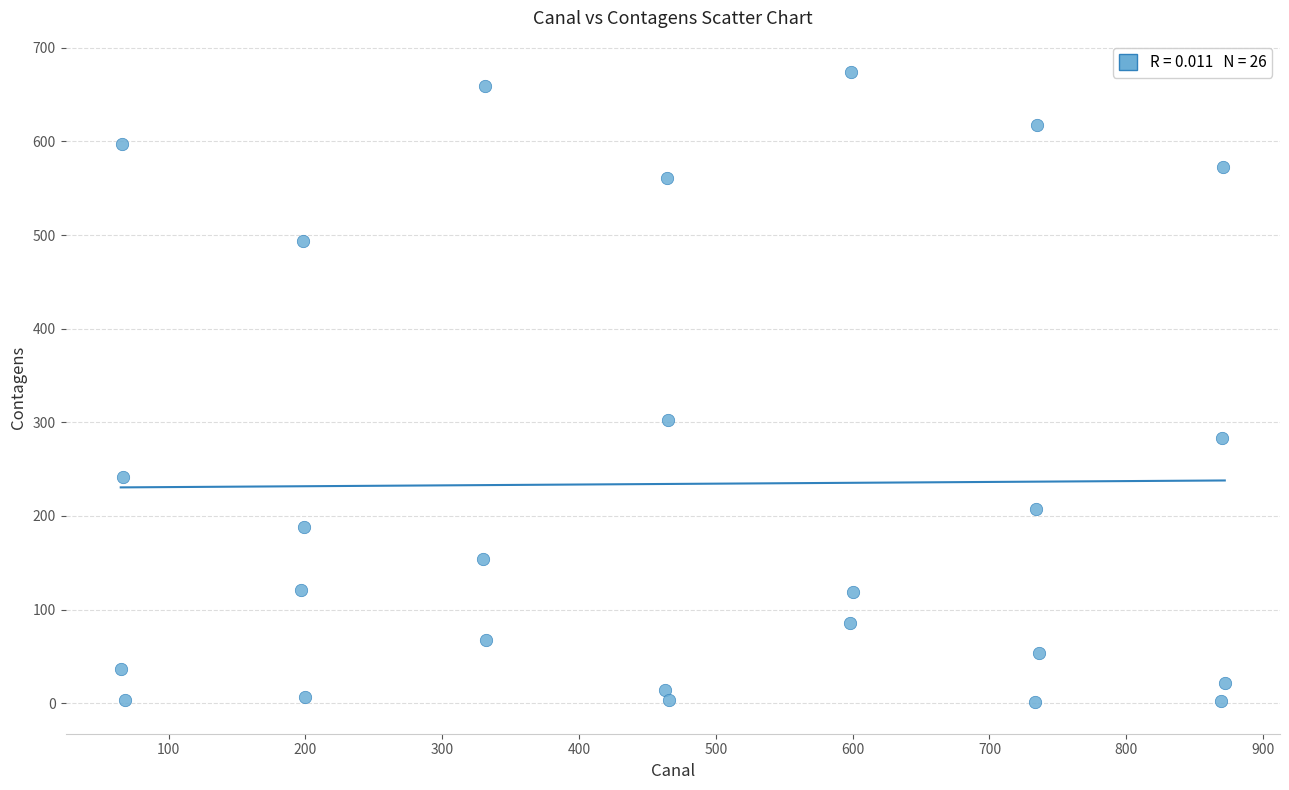

What is the range of X values (max minus min)?

807